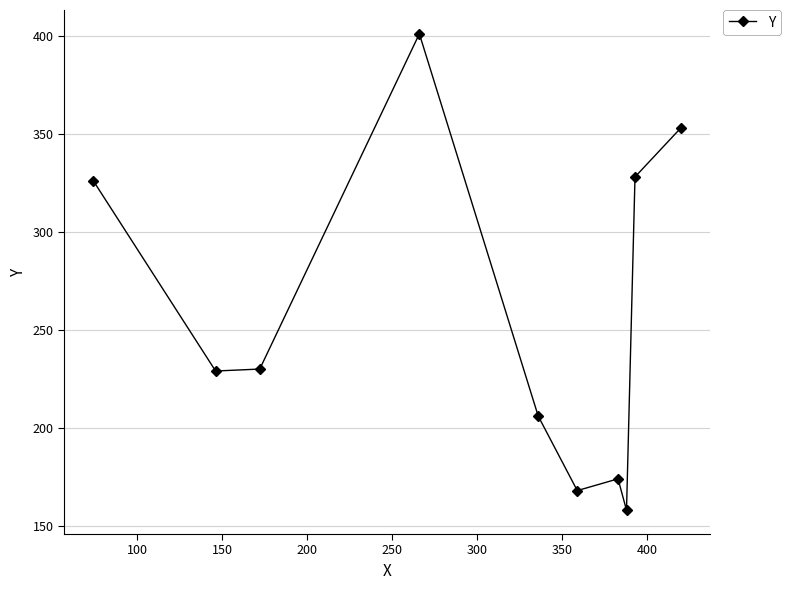

What is the average value?

257